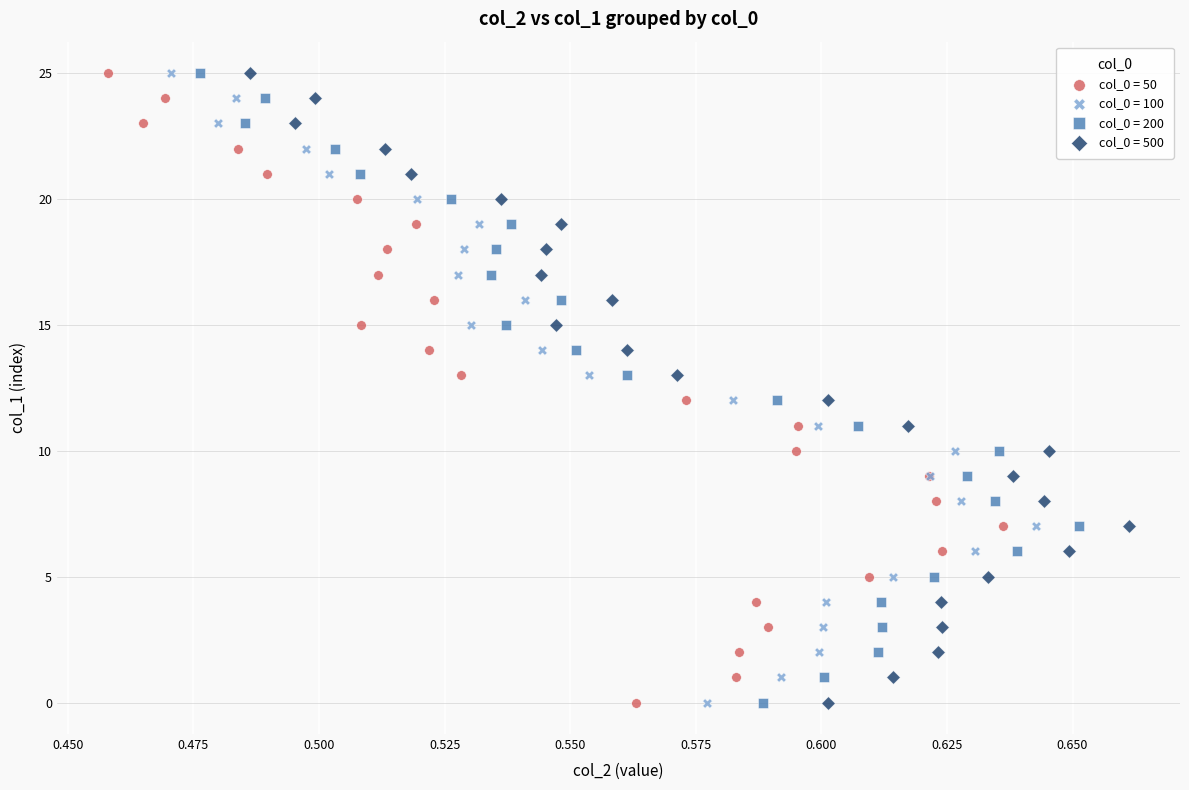

What are all the series names shown in the legend?

col_0 = 50, col_0 = 100, col_0 = 200, col_0 = 500